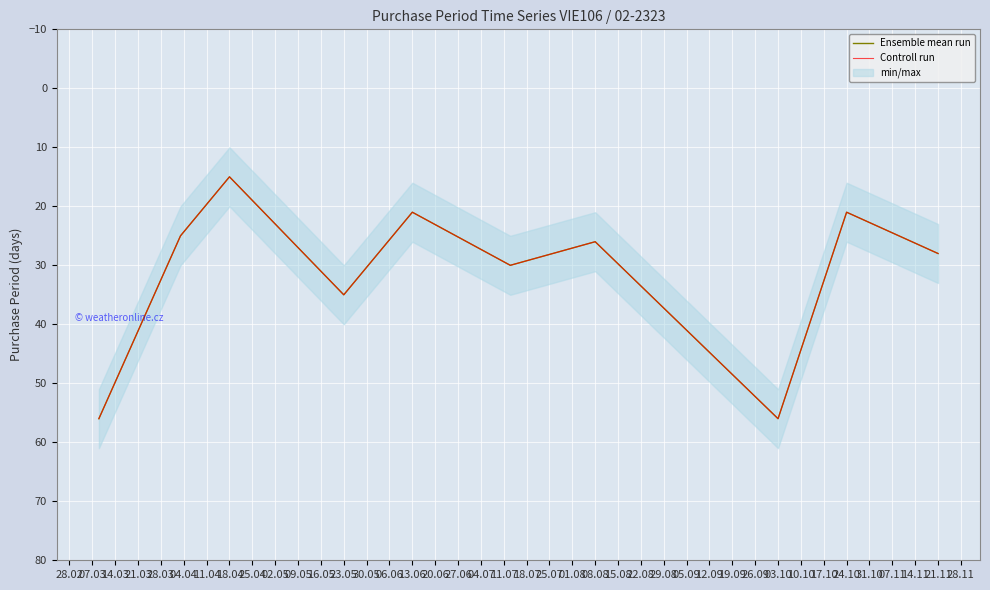

True or false: Ensemble mean run and Controll run intersect in this chart.

False